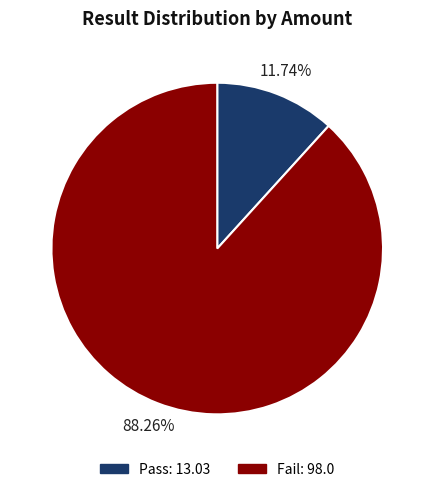

Is the sum of Pass and Fail greater than half?

Yes